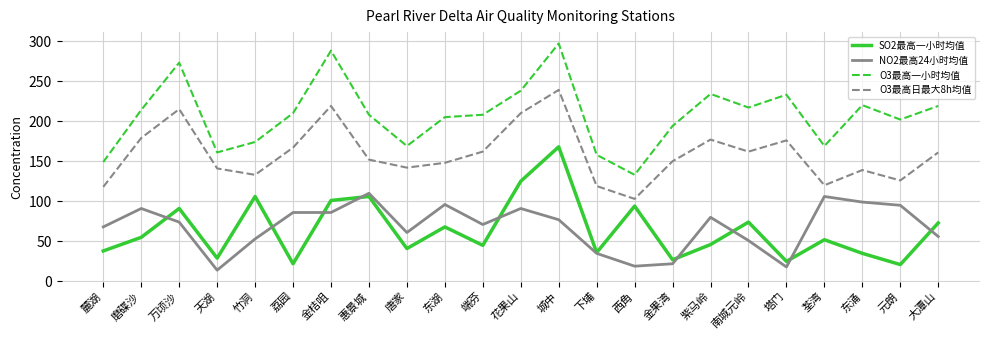

Is it true that NO2最高24小时均值 equals 56 at 金桔咀?

False